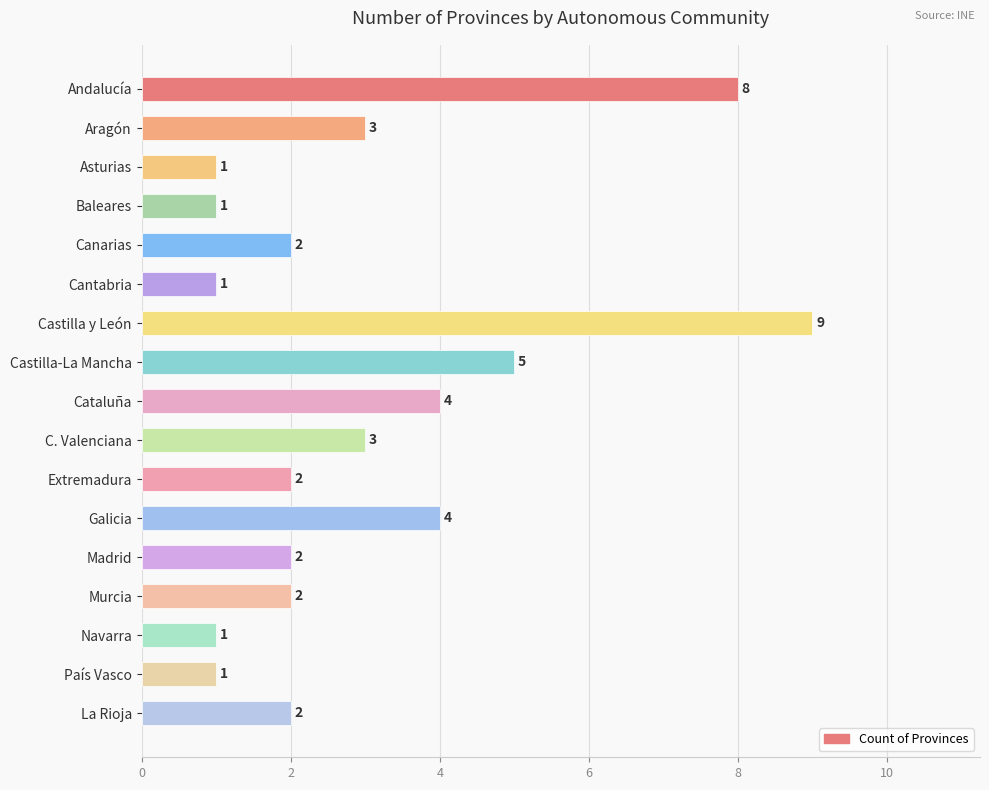

What is the average value?

3